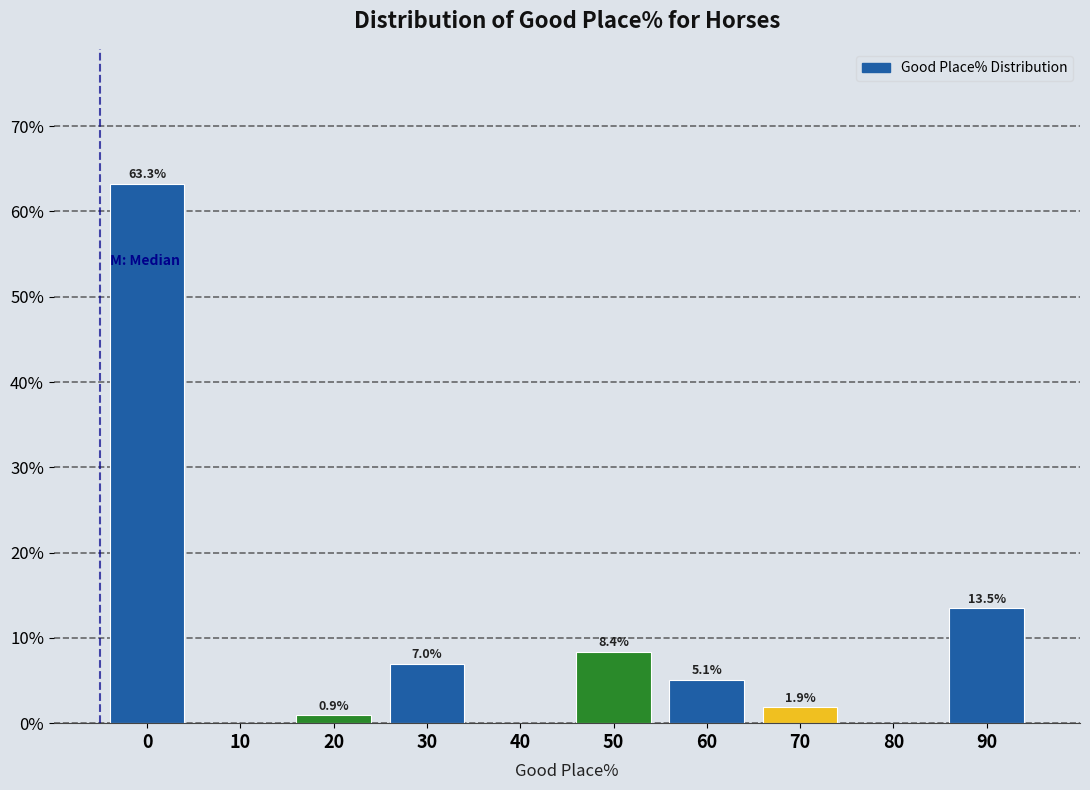

Reading left to right, what are all the values shown in this chart?

0=63.3	10=0.0	20=0.9	30=7.0	40=0.0	50=8.4	60=5.1	70=1.9	80=0.0	90=13.5